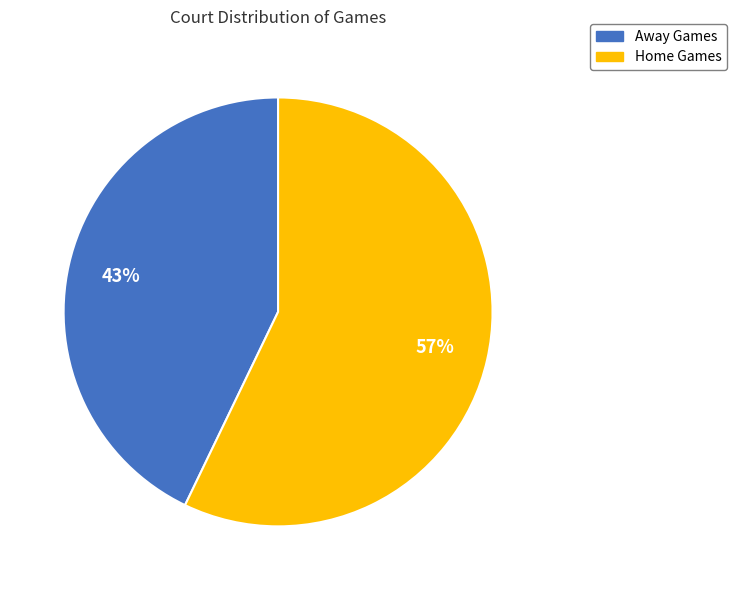

To the nearest percent, what is the difference between the largest and smallest slice percentages?

14%